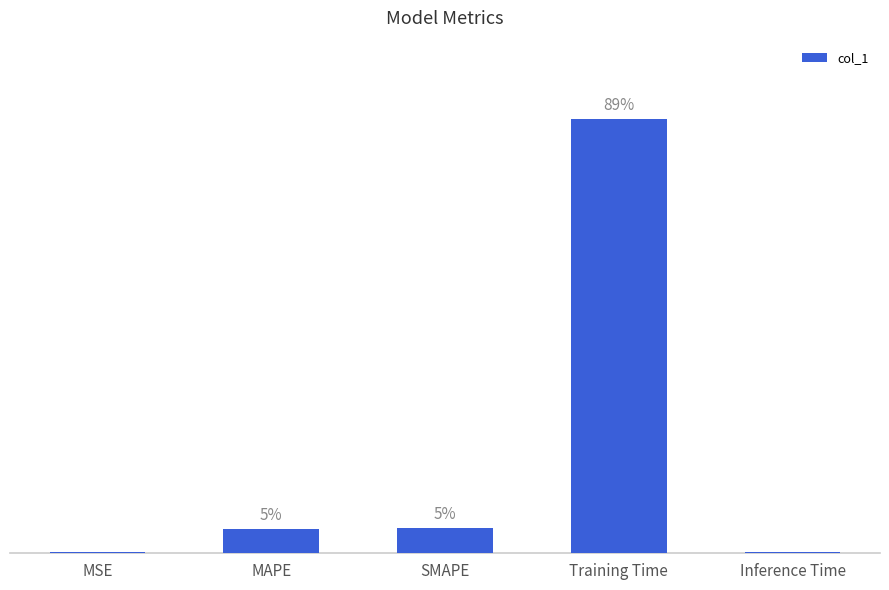

What is the label of the 1st bar from the right?

Inference Time